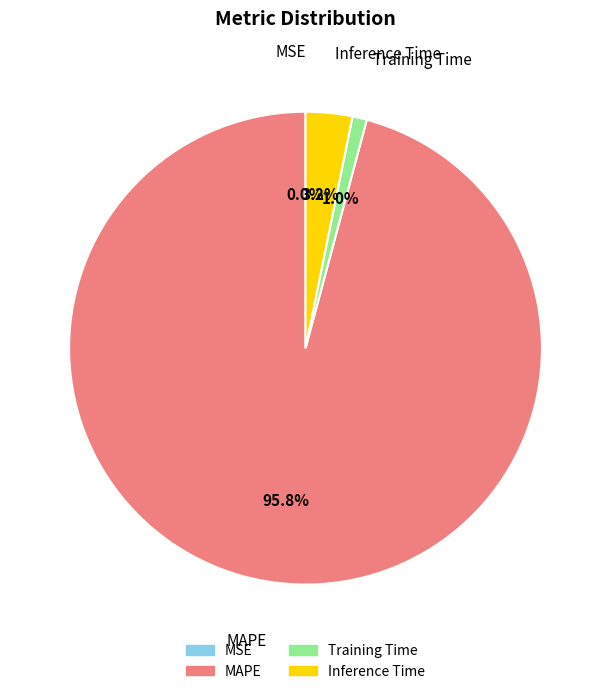

The Training Time slice represents 11% of the pie. True or false?

False